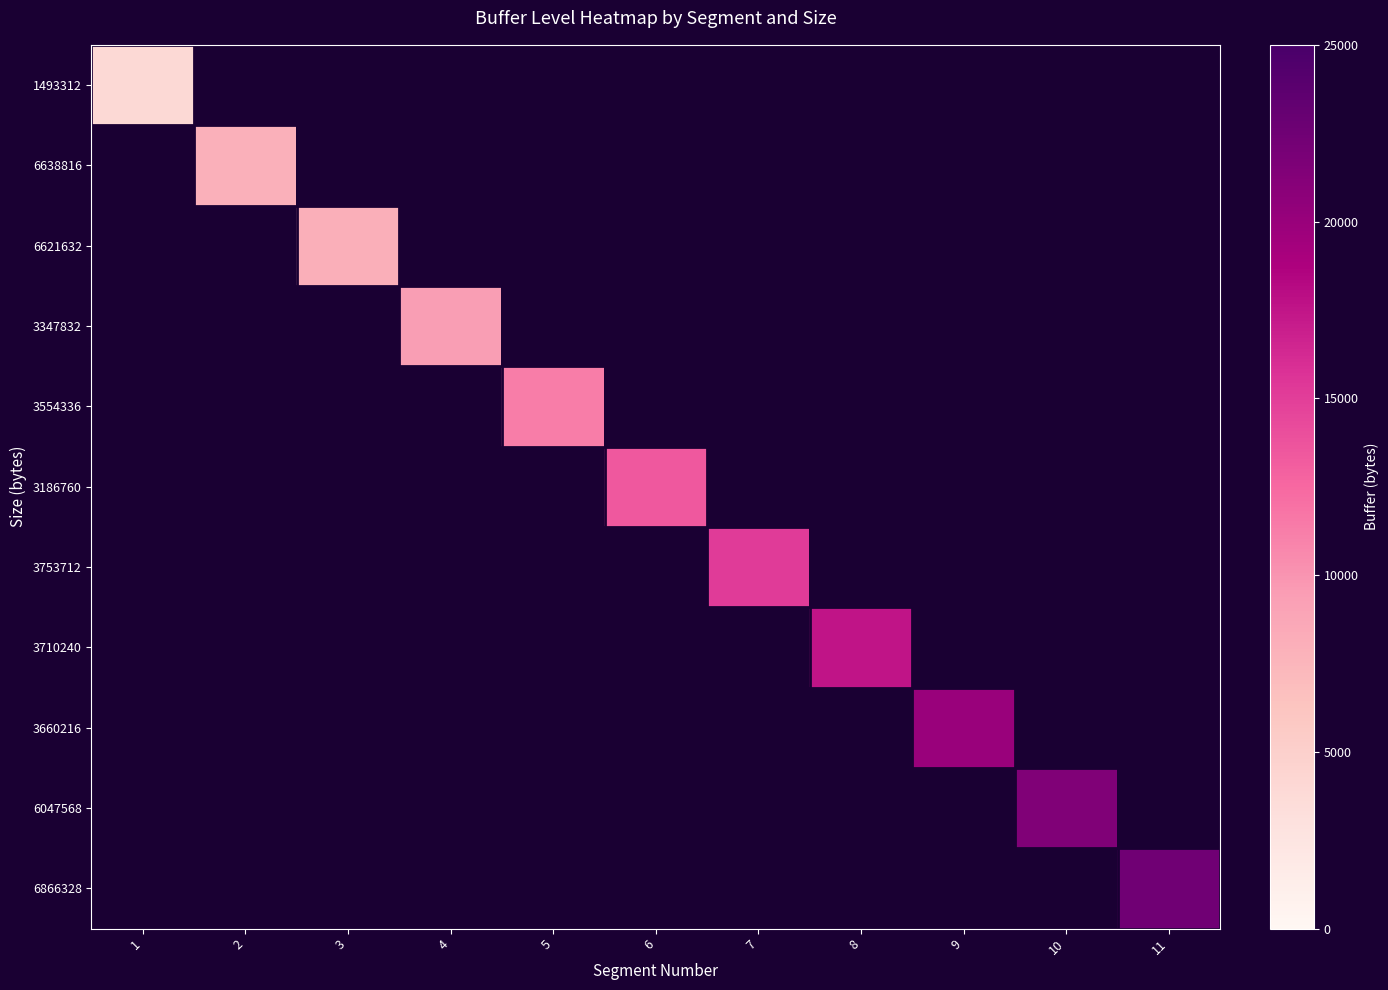

Which category has the lowest value across all series?

1